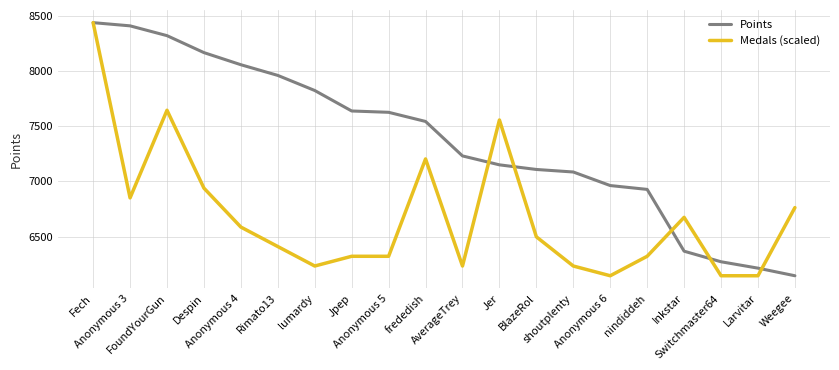

List the series in order of their overall mean, lowest first.

Medals (scaled), Points